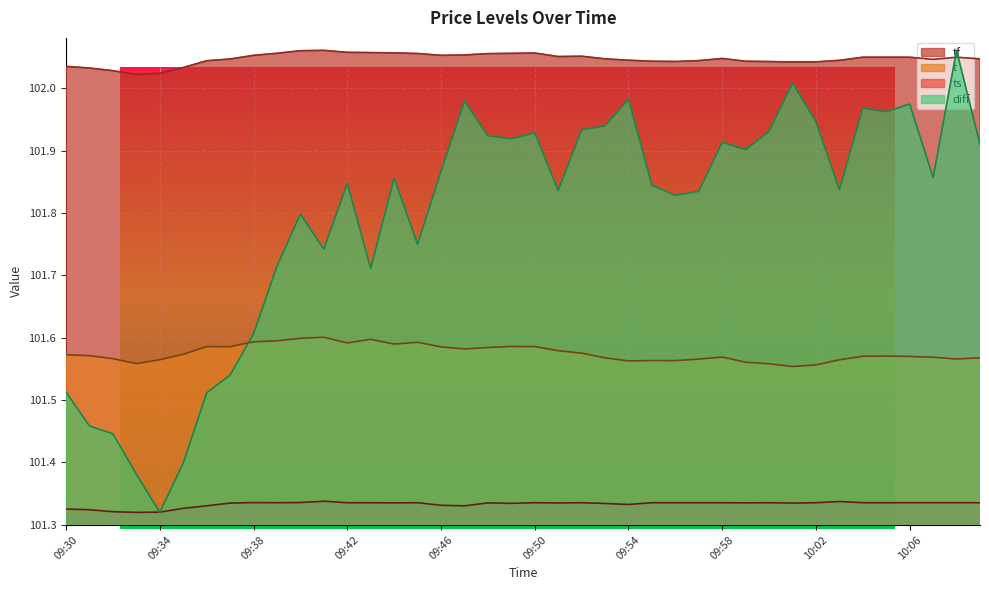

True or false: tf and t cross at least once.

False